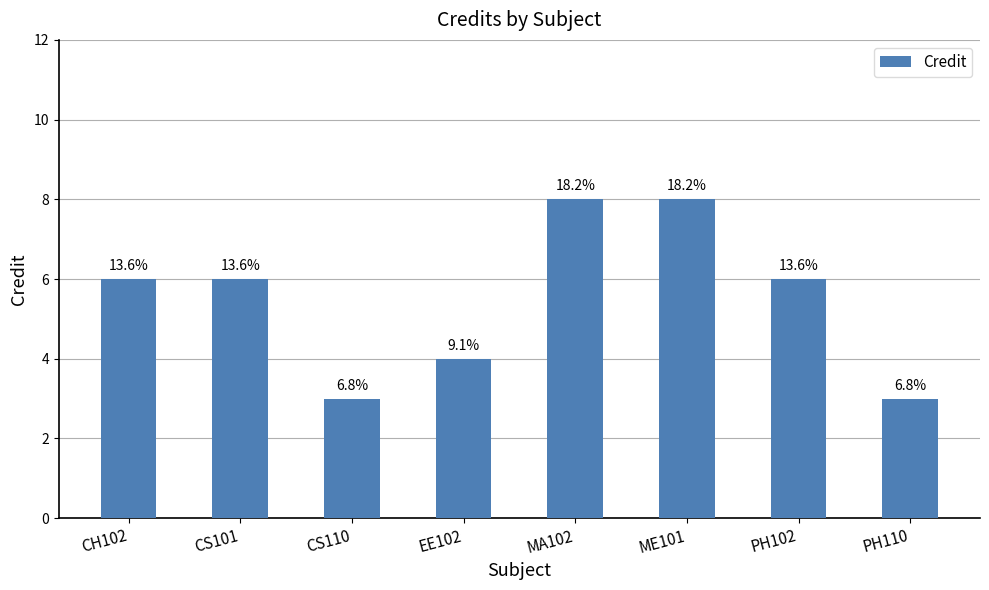

Does the chart contain any negative values?

No